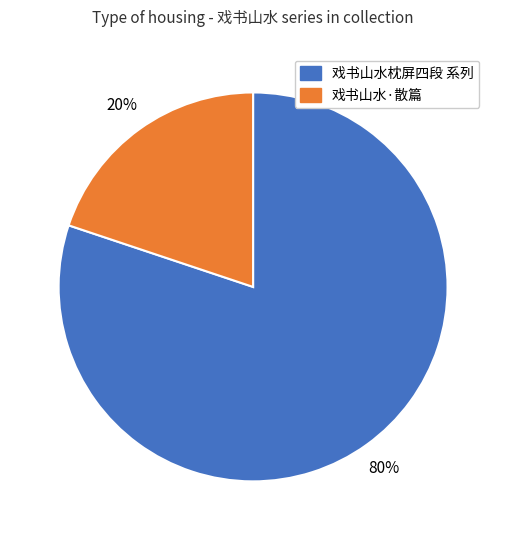

Count the number of slices in the pie.

2